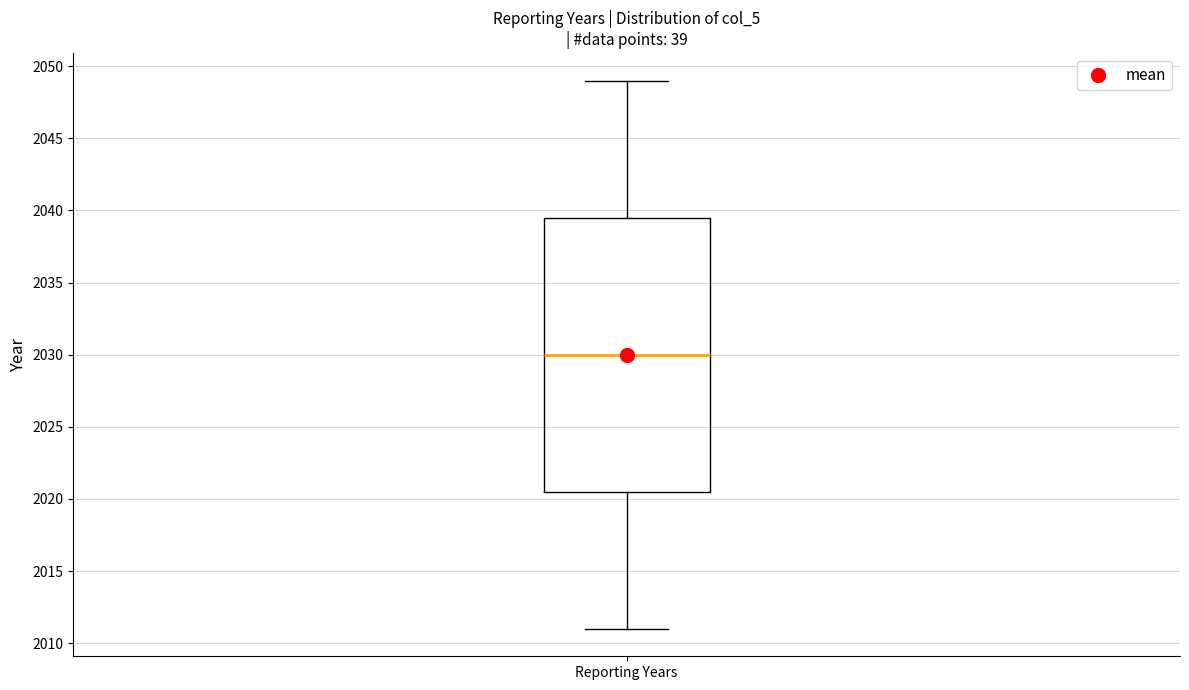

Where does the upper whisker of the box for Reporting Years end on the y-axis? The values are not printed on the chart, so give them approximately, as read against the axis.

2049.0